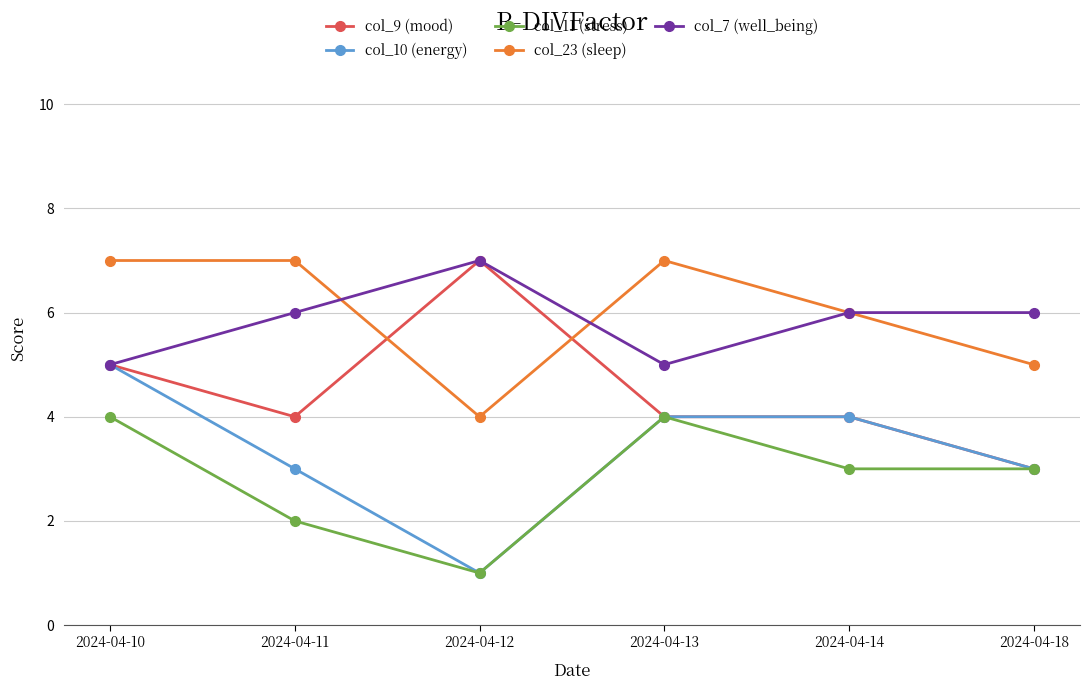

Where is the first local maximum for col_9 (mood)?

2024-04-12